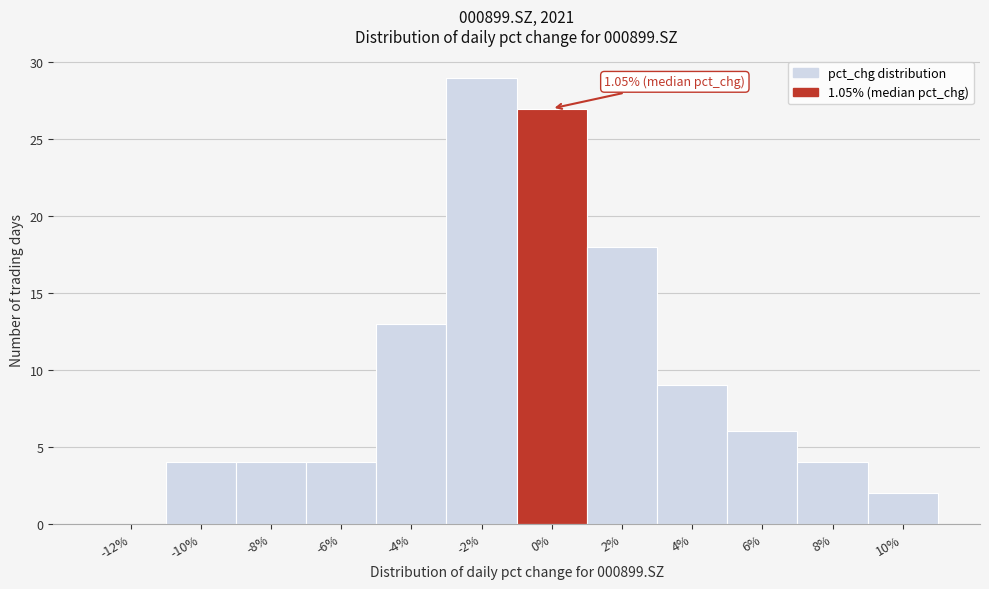

Reading left to right, transcribe all the data shown in this chart.

-12%=0	-10%=4	-8%=4	-6%=4	-4%=13	-2%=29	0%=27	2%=18	4%=9	6%=6	8%=4	10%=2